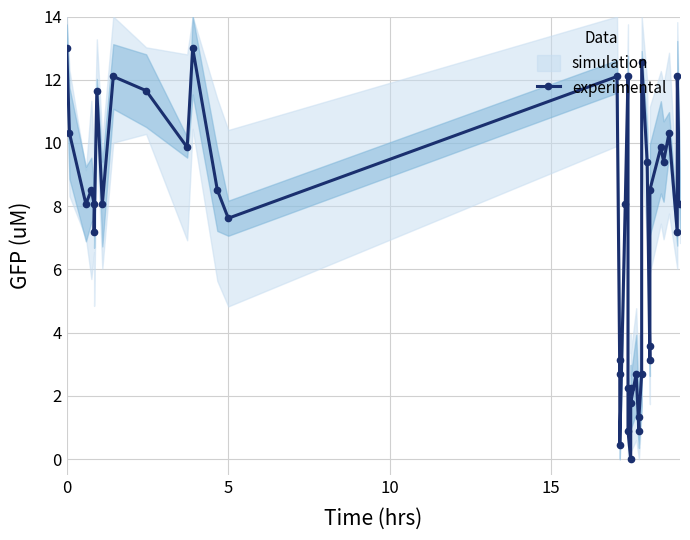

The value at 29 is 6.1. True or false?

False